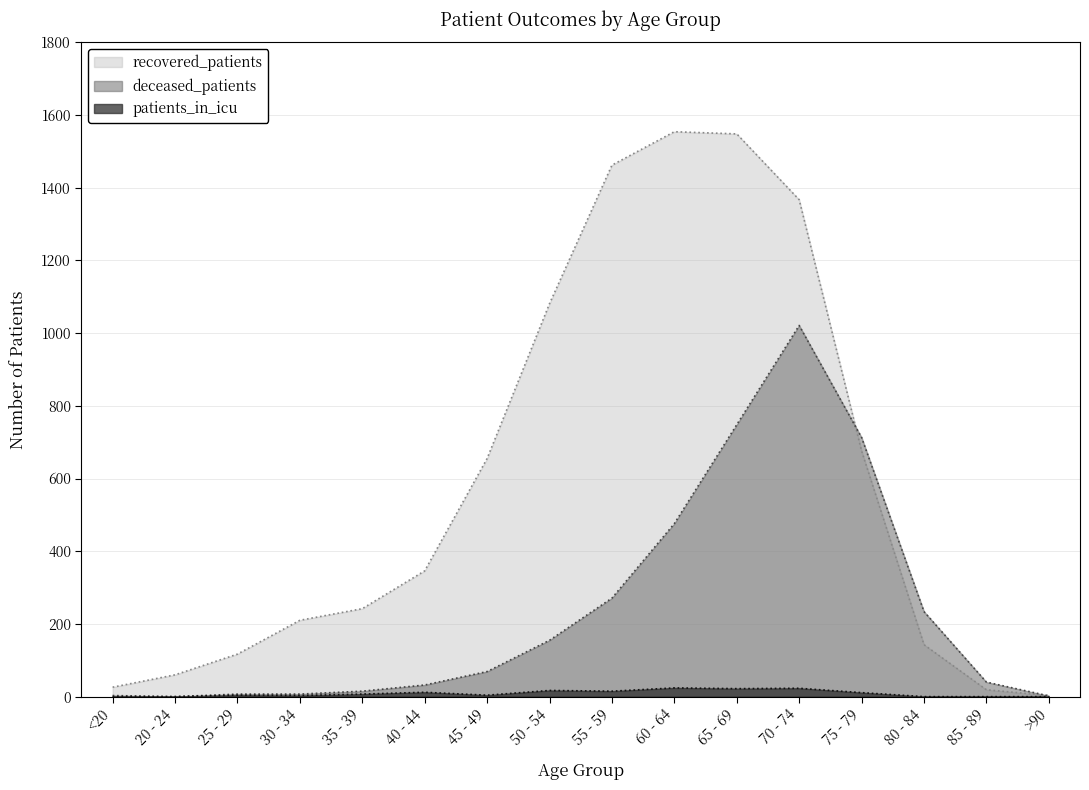

What is the average value of the recovered_patients series?

594